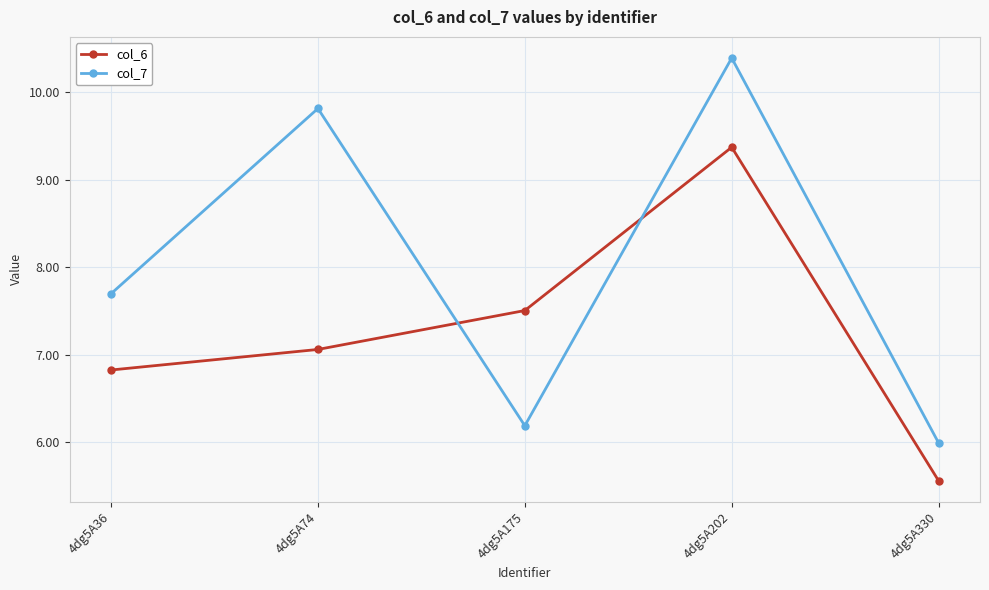

How many interior local peaks does the col_6 series have?

1